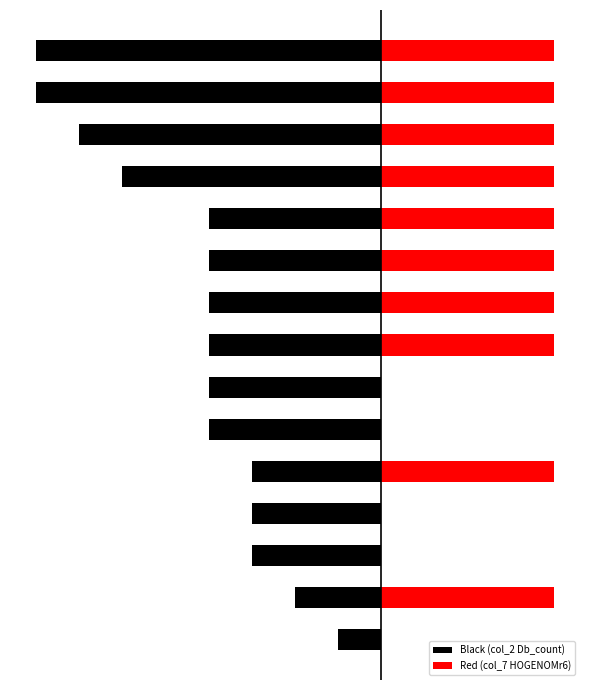

What is the spread (max minus min) of values at 4?

8